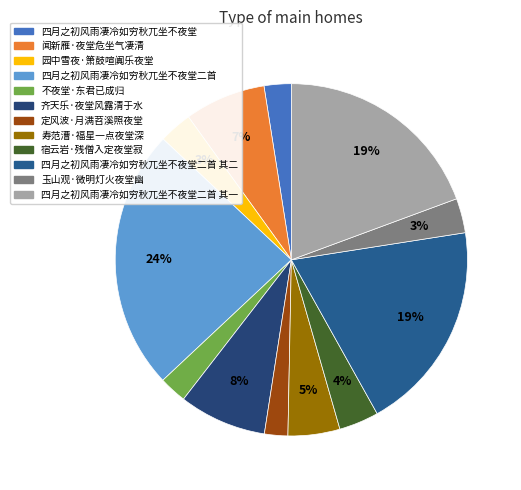

Which category has the biggest portion of the pie?

四月之初风雨凄冷如穷秋兀坐不夜堂二首